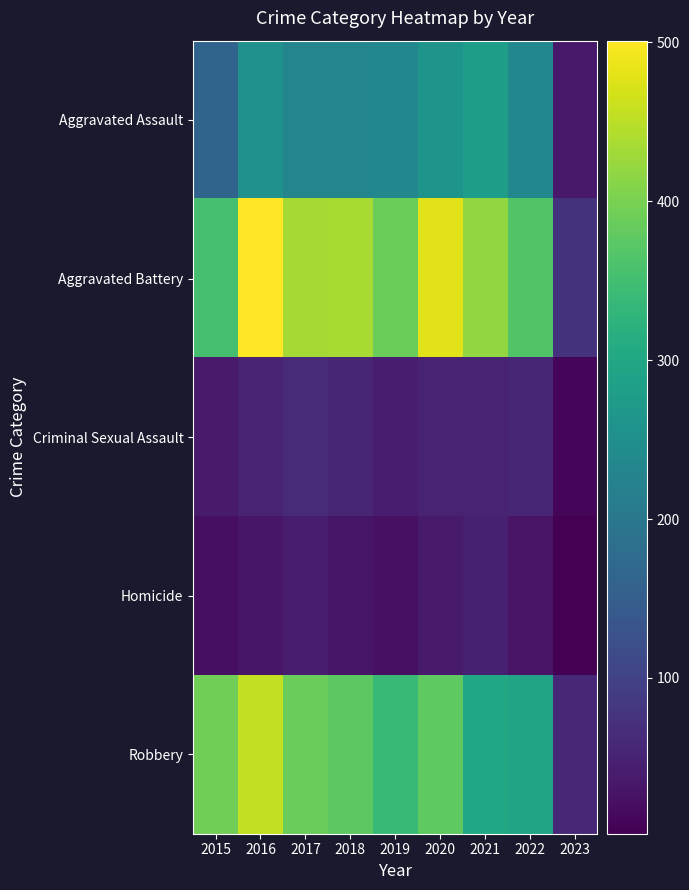

Rank the series at 2015 from highest to lowest value.

Robbery, Aggravated Battery, Aggravated Assault, Criminal Sexual Assault, Homicide